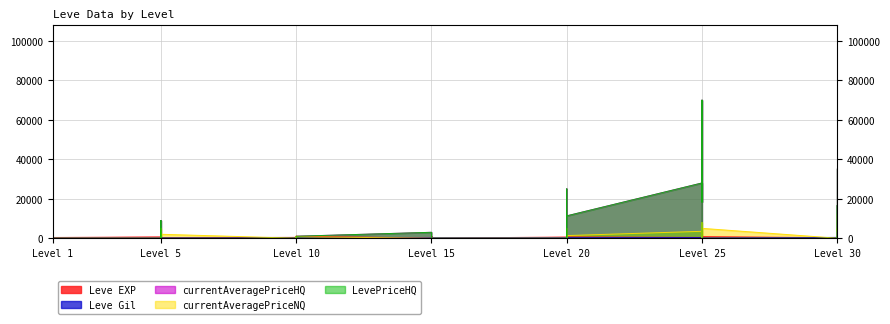

At which label does Leve Gil reach its peak?

Level 25